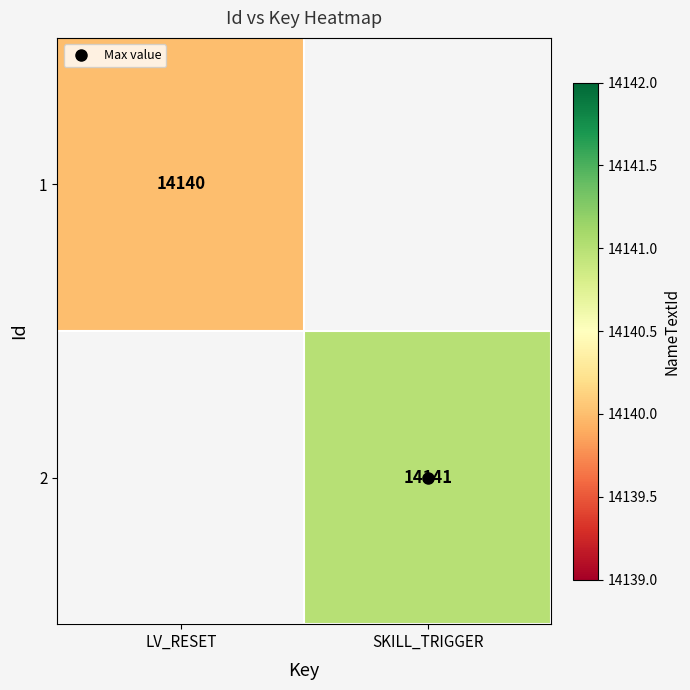

Which series has the largest range (max minus min)?

1